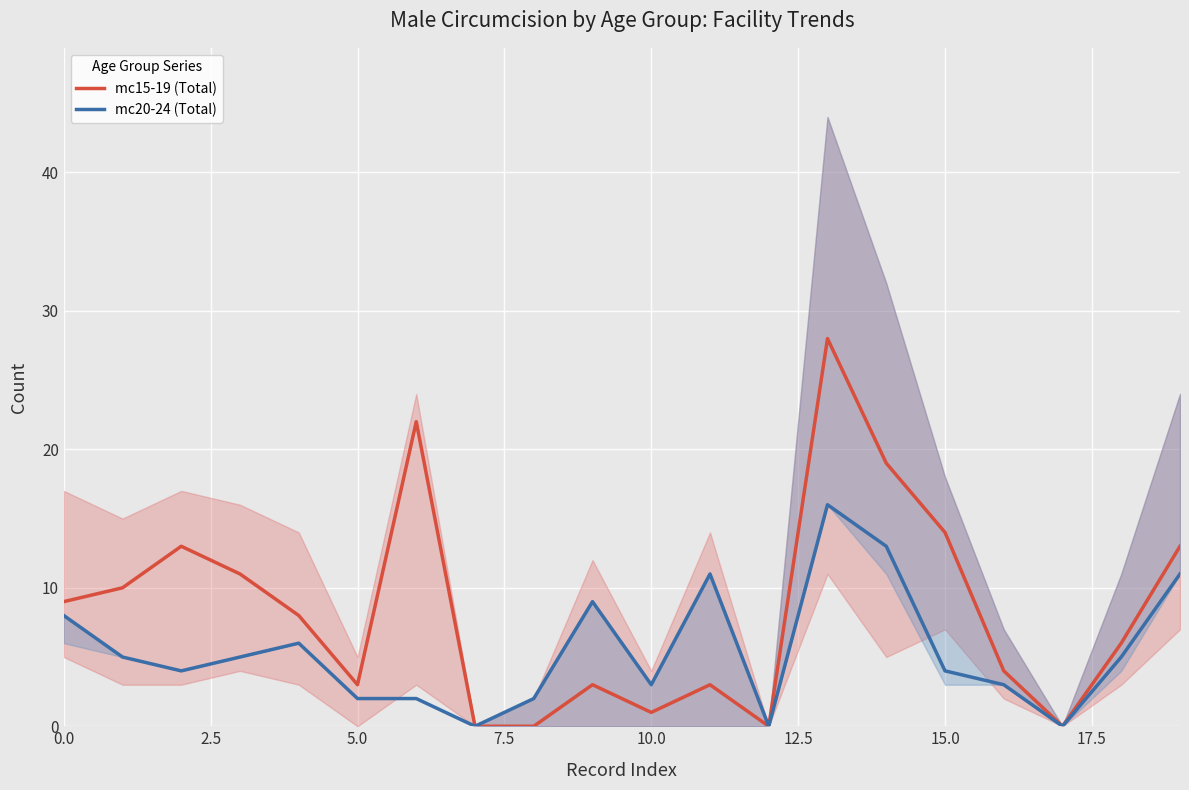

Which series has the largest range (max minus min)?

mc15-19 (Total)